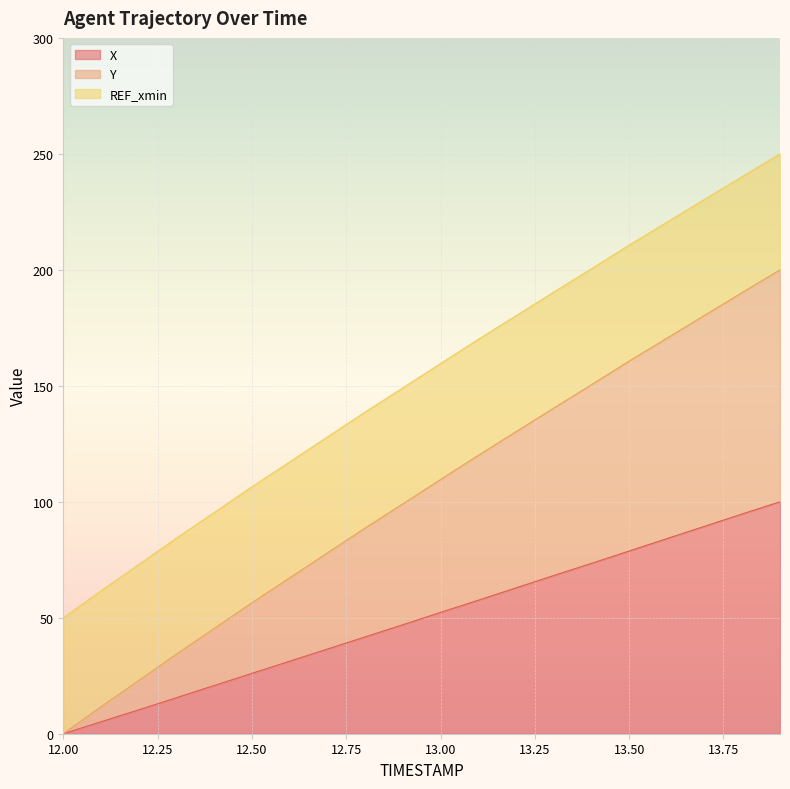

What is the highest value of the X series?

100.0